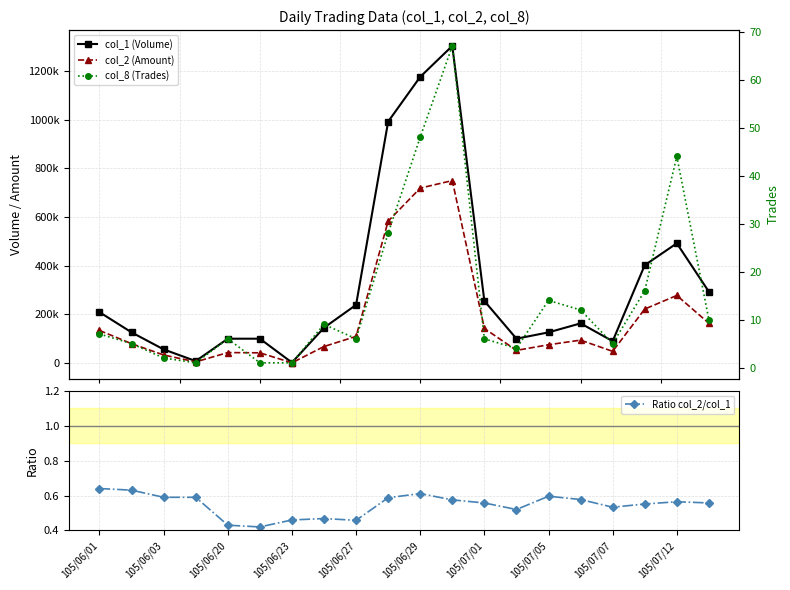

How many Ratio col_2/col_1 values are between 0 and 1?

20